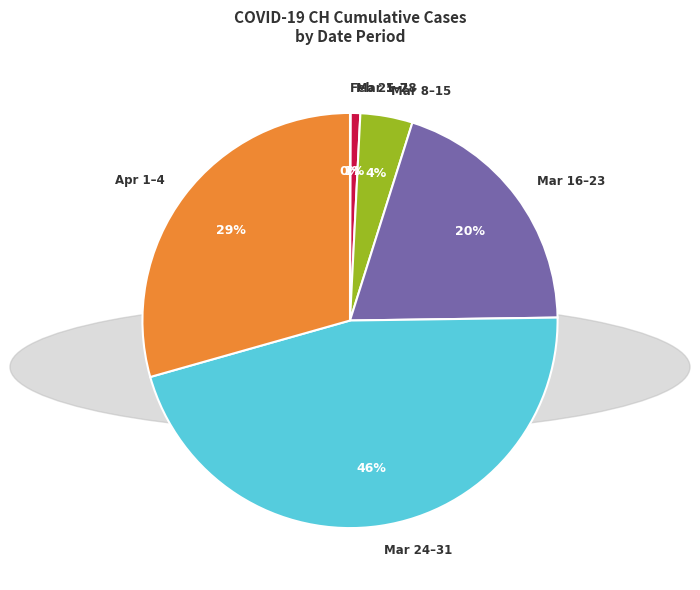

To the nearest percent, what is the average slice percentage?

17%